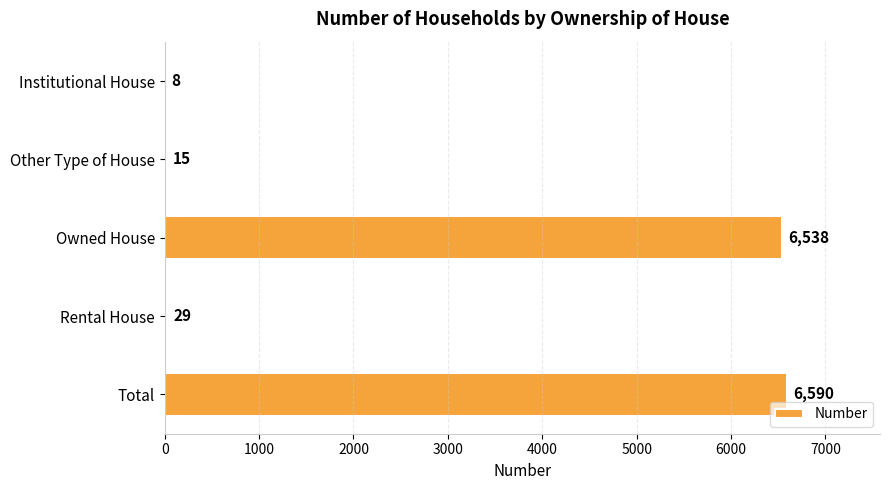

At which label is the value closest to 3299?

Owned House